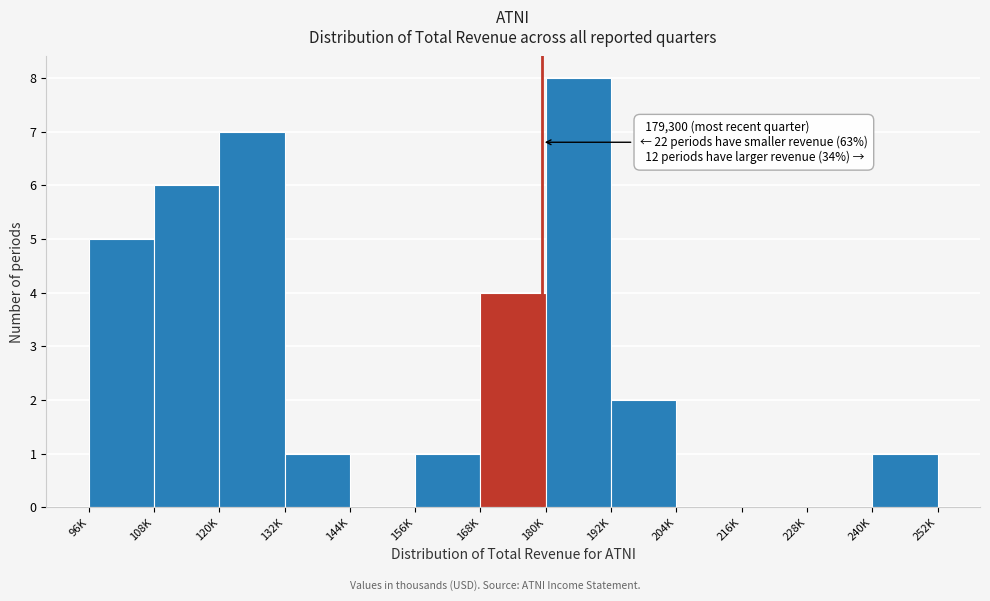

Reading left to right, extract all data points from this chart.

96K=5	108K=6	120K=7	132K=1	144K=0	156K=1	168K=4	180K=8	192K=2	204K=0	216K=0	228K=0	240K=1